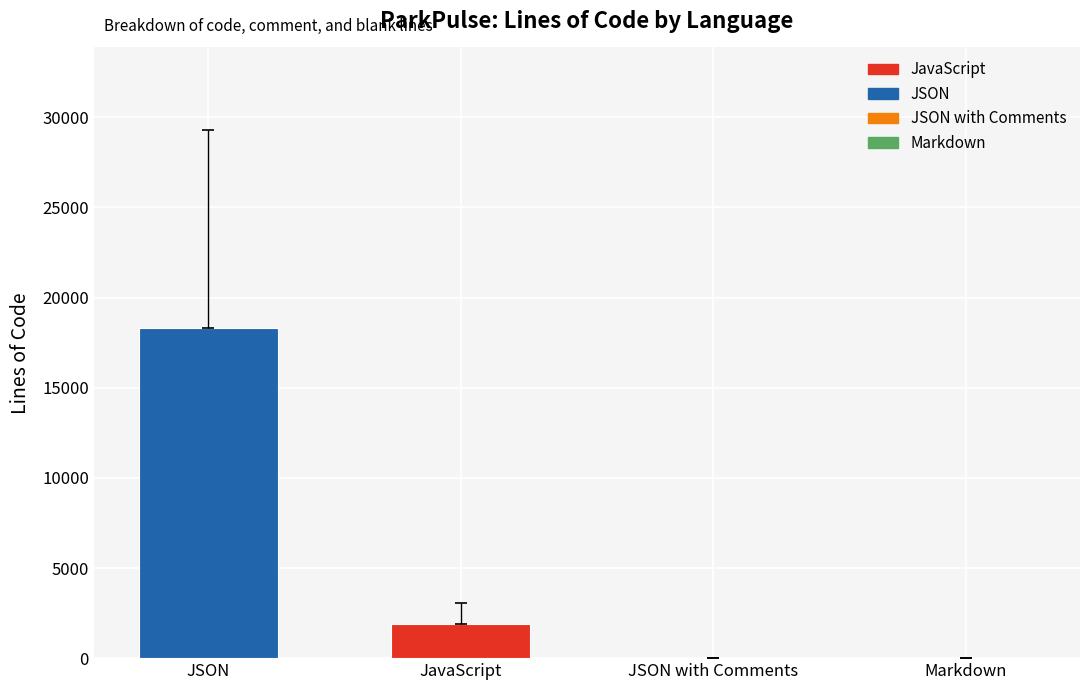

What is the change in value from JSON to JavaScript?

-16416